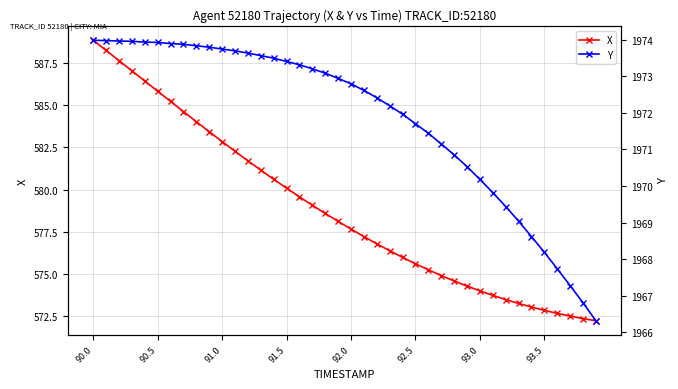

What is the highest value of the X series?

588.9